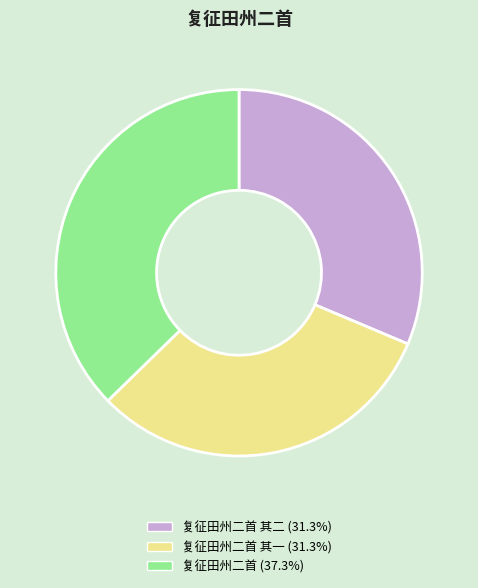

Is there any slice that represents more than half of the pie?

No